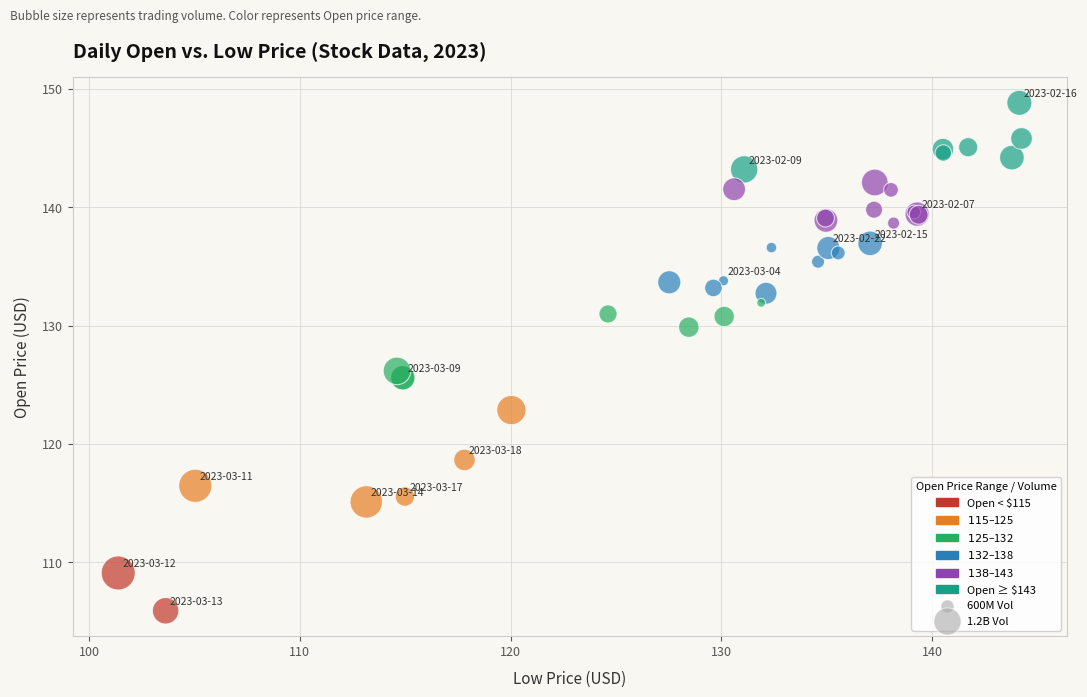

What Y value in the scatter plot is closest to 127?

126.2